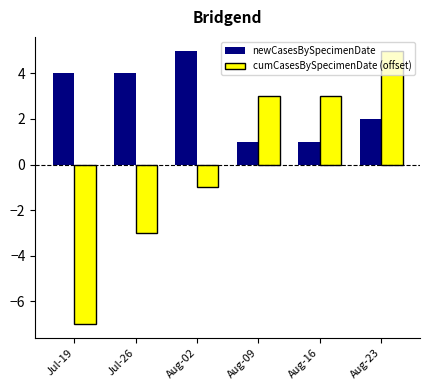

Count the newCasesBySpecimenDate values in the range 1 to 4.

5